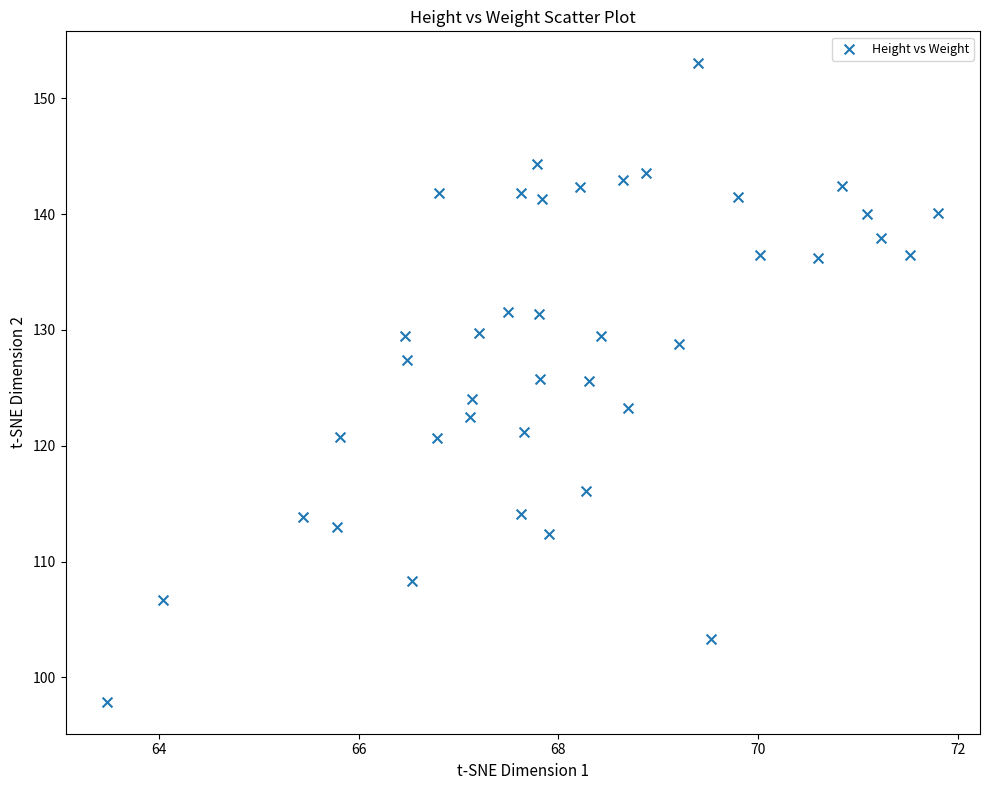

What is the range of Y values (max minus min)?

55.1